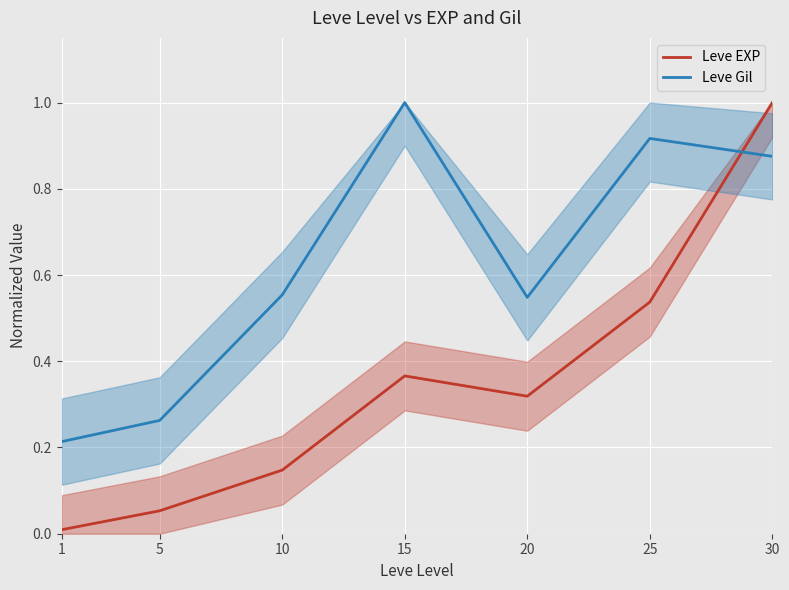

Is the value of Leve EXP at 1 greater than the value of Leve Gil at 1?

No